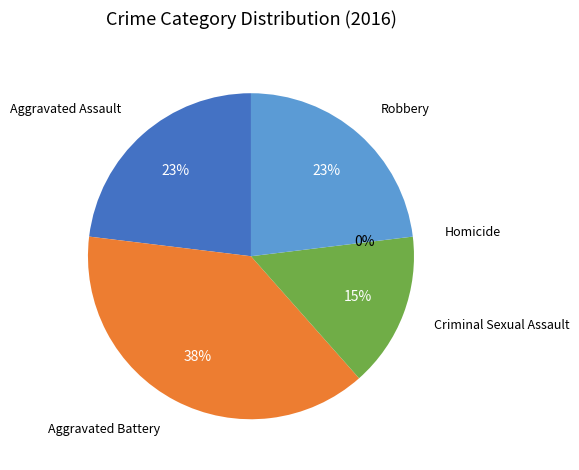

To the nearest percent, what portion does Aggravated Battery represent?

38%